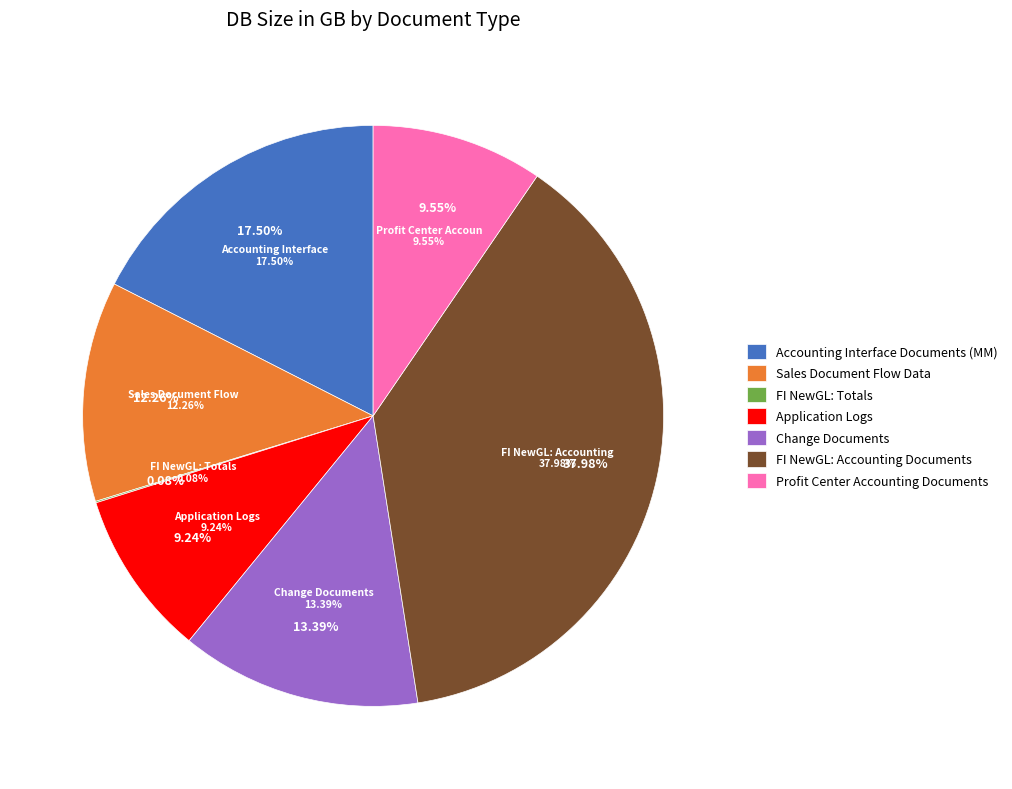

What is the largest slice in the pie chart?

FI NewGL: Accounting Documents